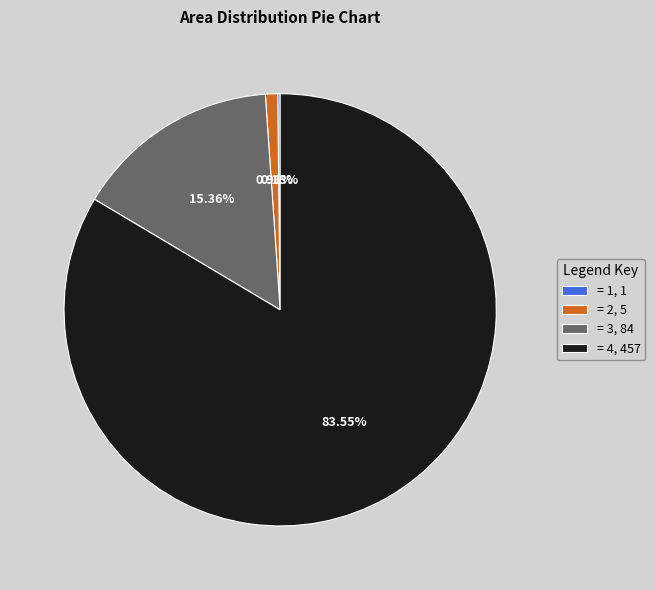

Which has a higher value, = 4, 457 or = 3, 84?

= 4, 457